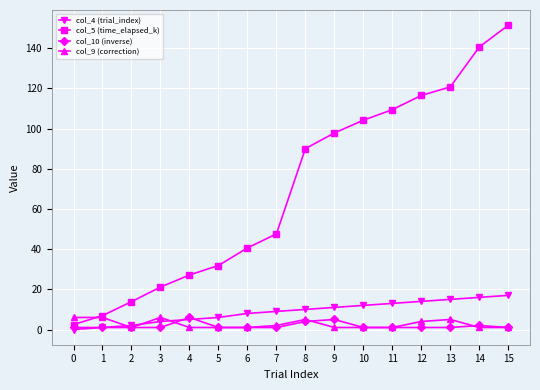

What is the difference between the maximum and minimum values in the col_10 (inverse) series?

5.0